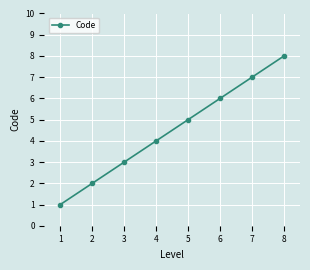

What is the difference between the maximum and minimum values?

7